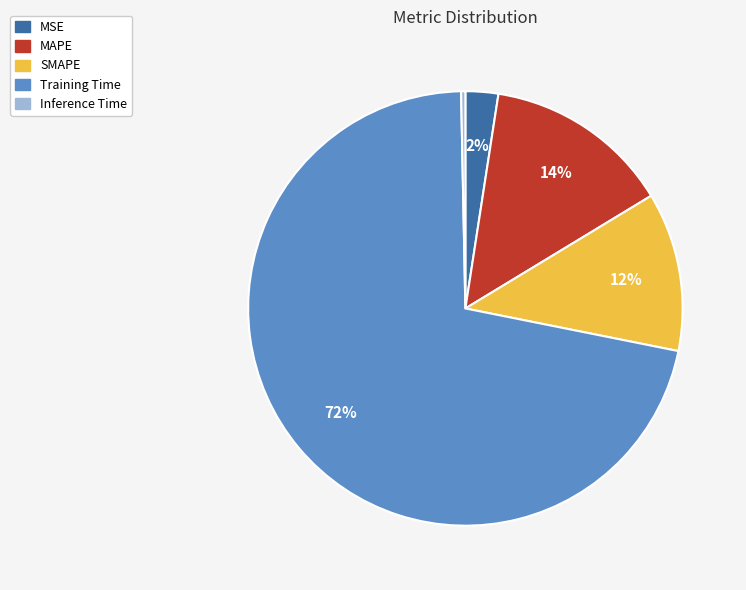

How many slices are in this pie chart?

5